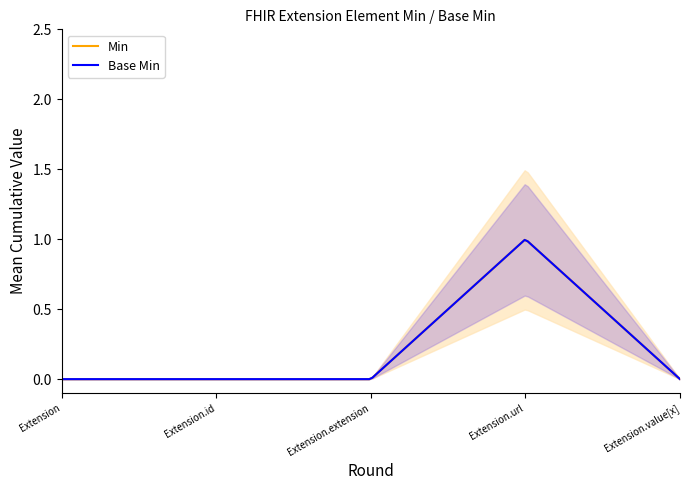

What is the greatest value displayed?

1